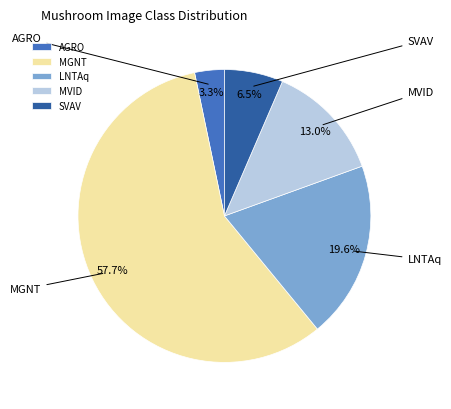

How much of the chart is everything except MVID?

87.0%